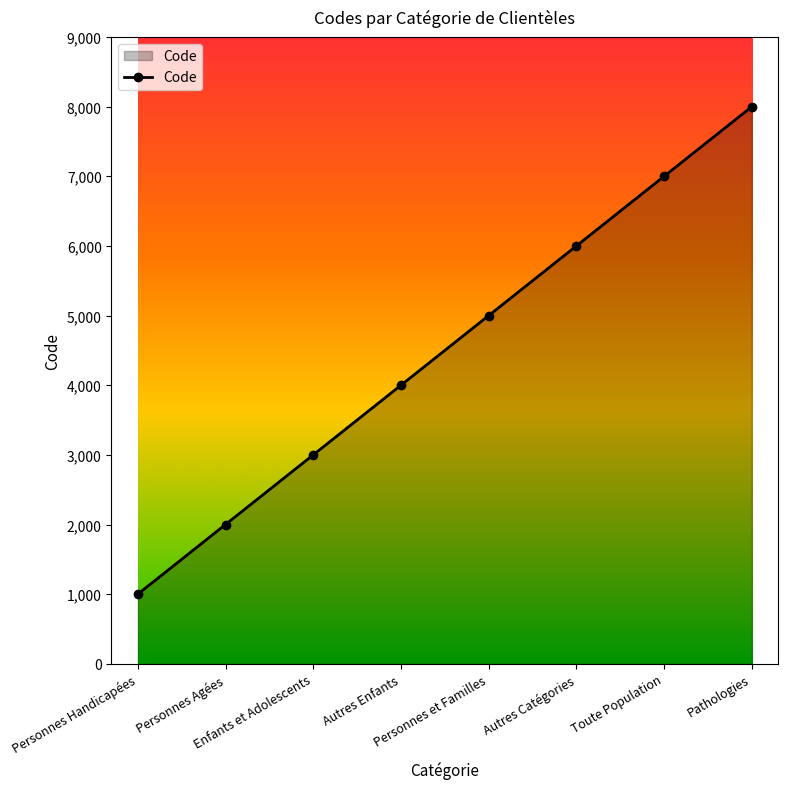

True or false: the data has more than 0 interior local peaks.

False